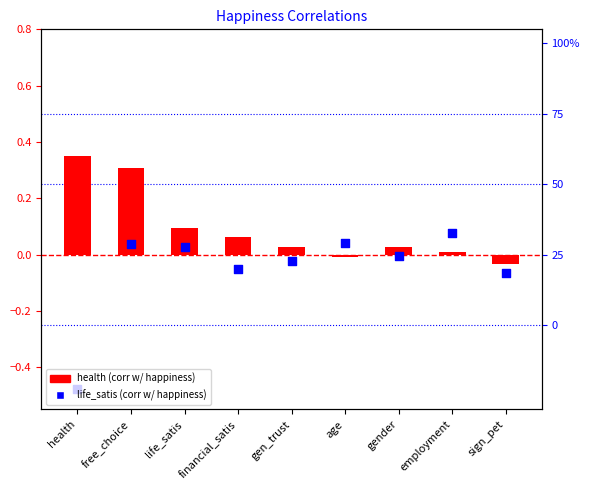

At which category is the sum across all series the highest?

free_choice